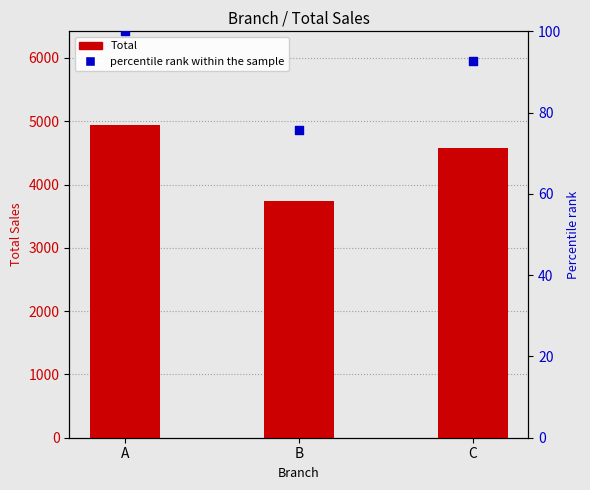

What are all the series names shown in the legend?

Total, percentile rank within the sample